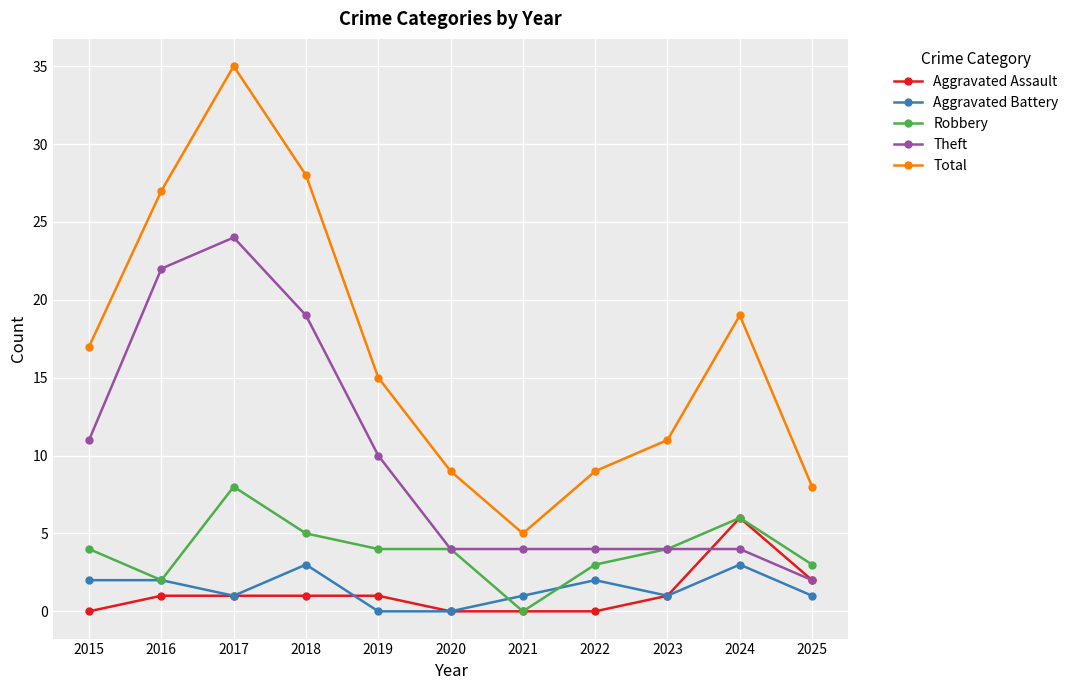

Where is the first local minimum for Aggravated Battery?

2017